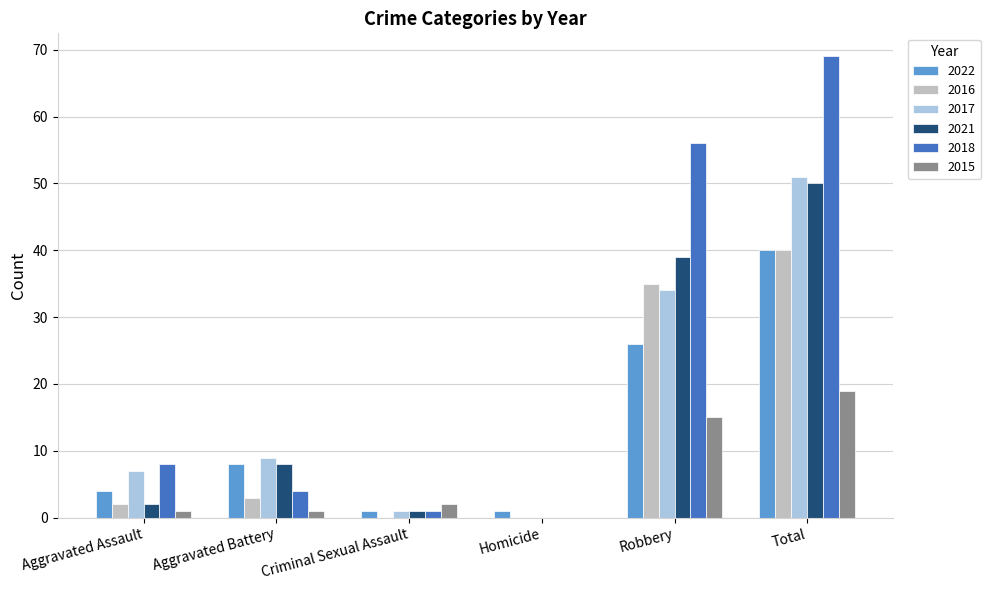

What is the maximum value shown in the chart?

69